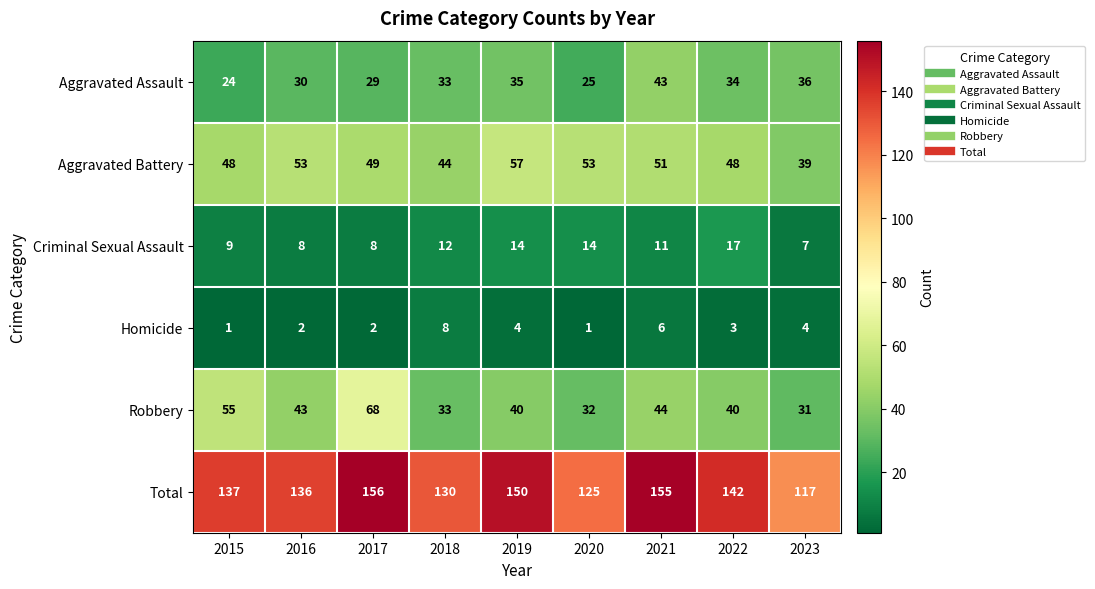

What is the maximum value shown in the chart?

156